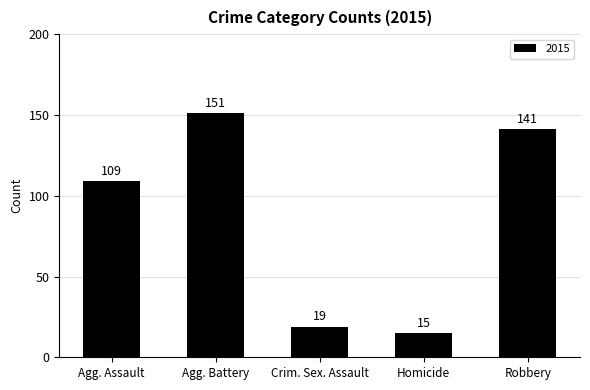

At which category does the chart reach its peak across all series?

Agg. Battery